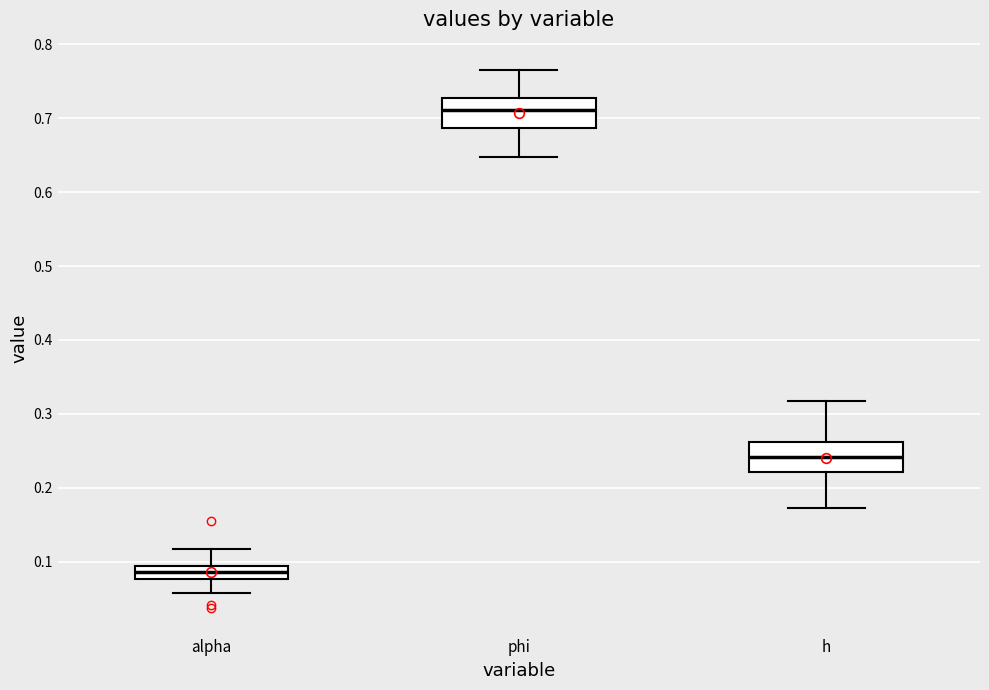

Which box's median line is the highest?

phi